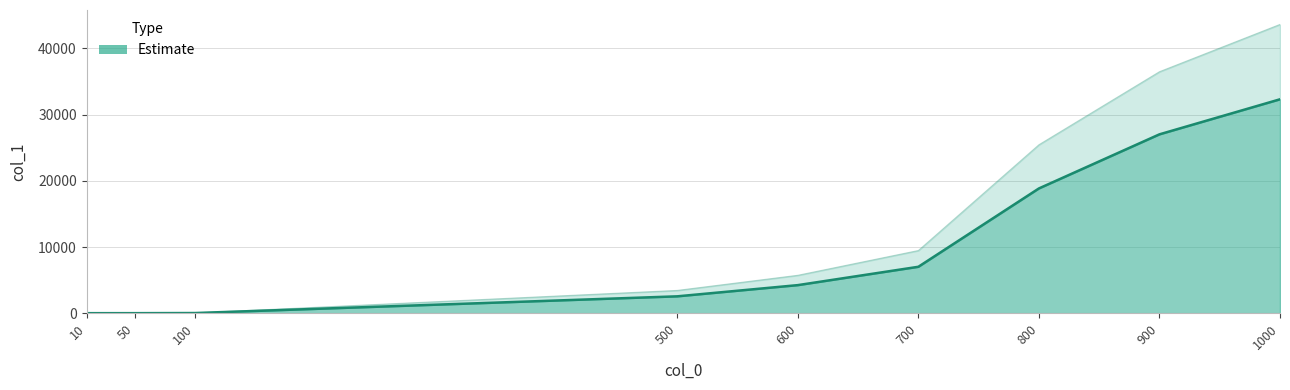

Reading right to left, what are all the values shown in this chart?

1000=32321	900=27026	800=18850	700=7011	600=4239	500=2546	100=21	50=2	10=0